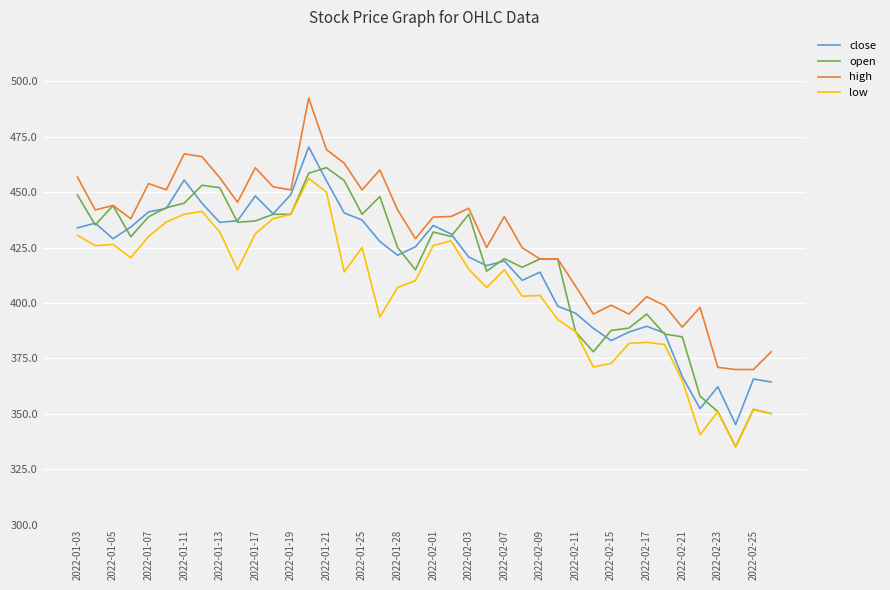

Which series has the largest total across all categories?

high